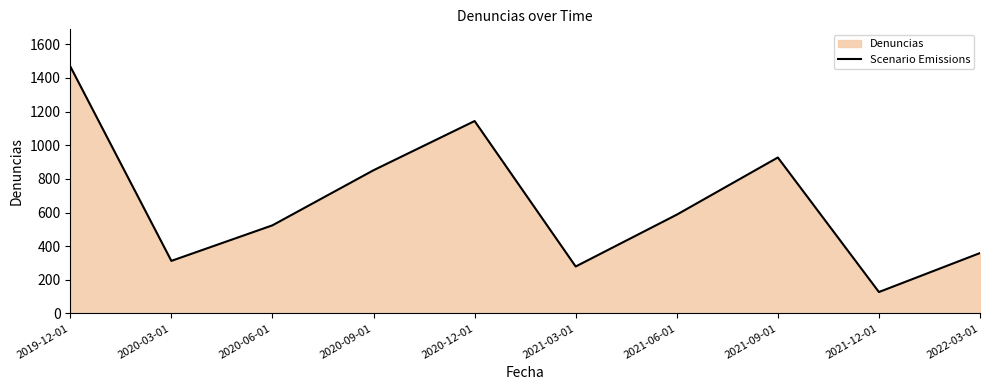

What position from the right is 2021-09-01?

3